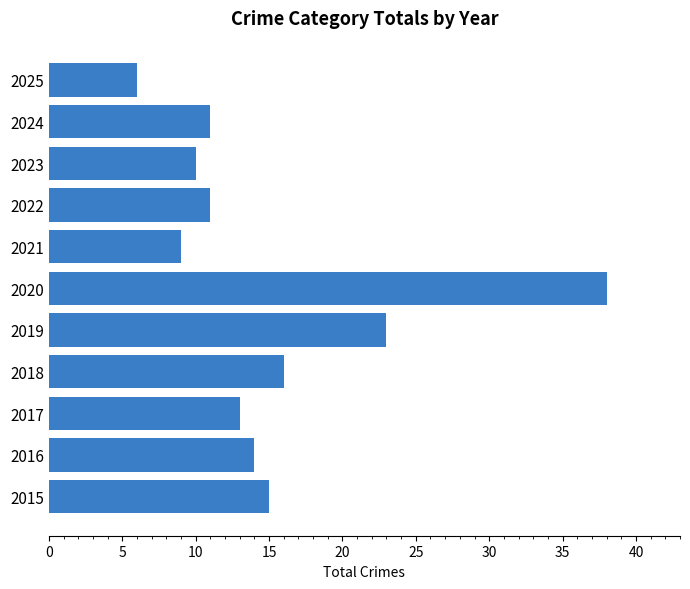

The chart shows a value of 10 at 2023. True or false?

True